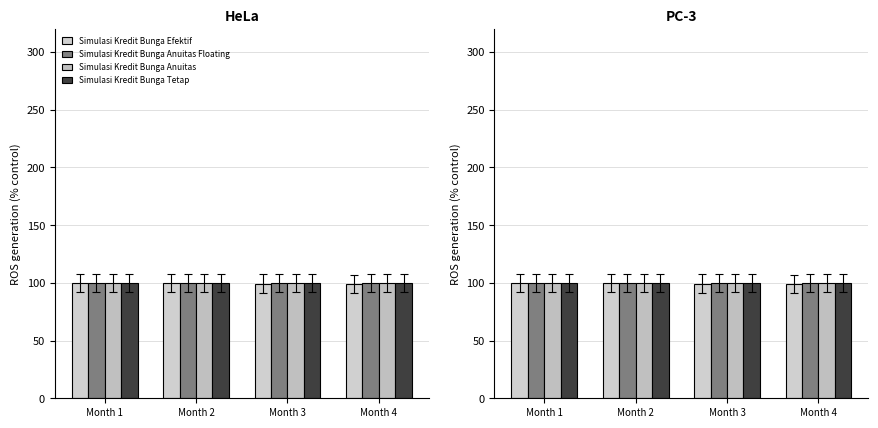

Which series changed the most between Month 3 and Month 4?

Simulasi Kredit Bunga Efektif